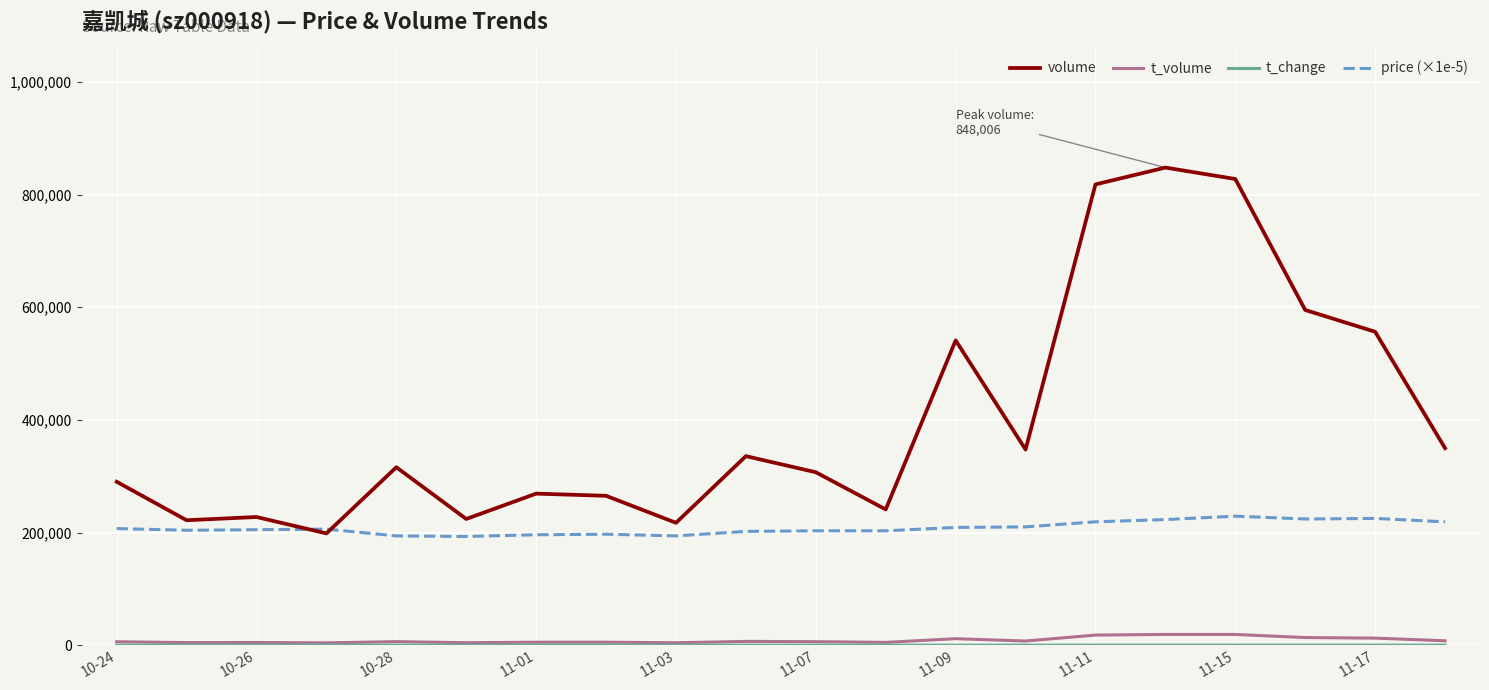

True or false: t_volume and price (×1e-5) intersect in this chart.

False